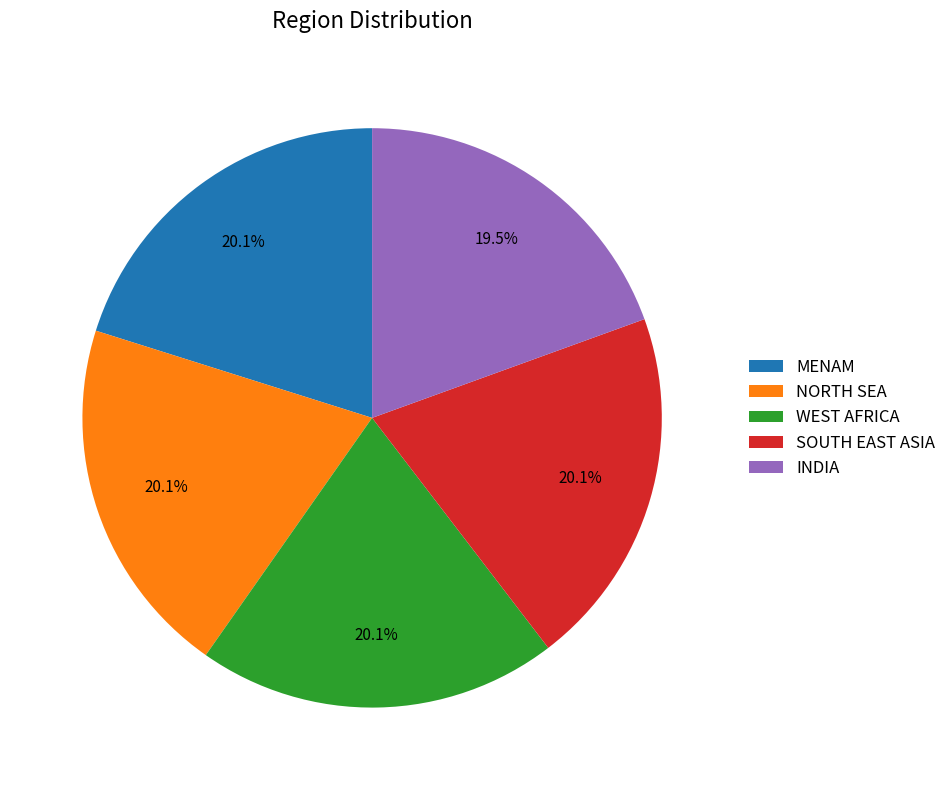

To the nearest percent, what is the difference between the largest and smallest slice percentages?

1%